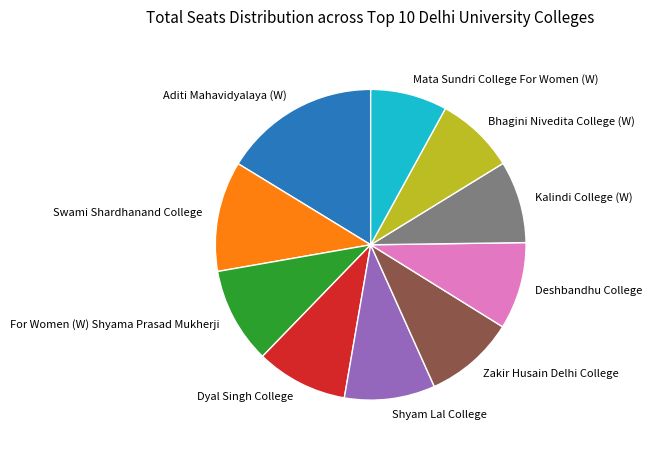

Count the number of slices in the pie.

10